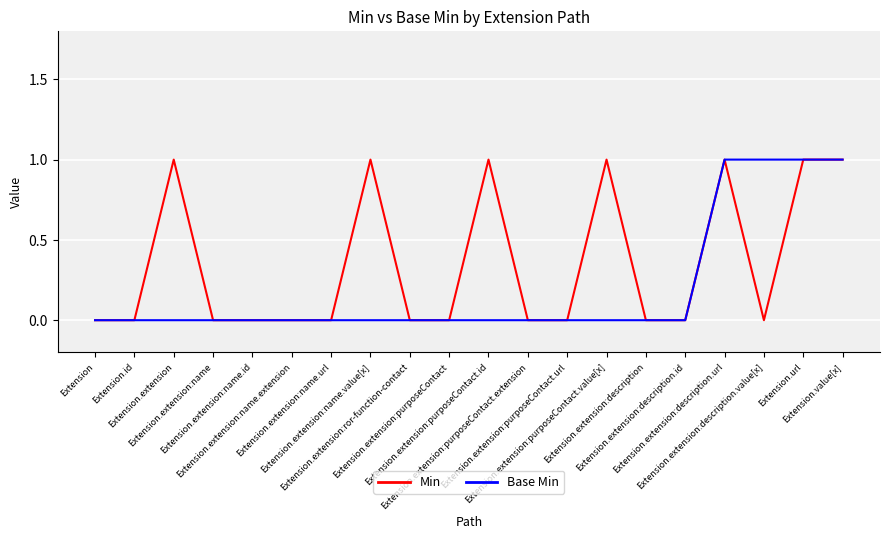

What are all the series names shown in the legend?

Min, Base Min